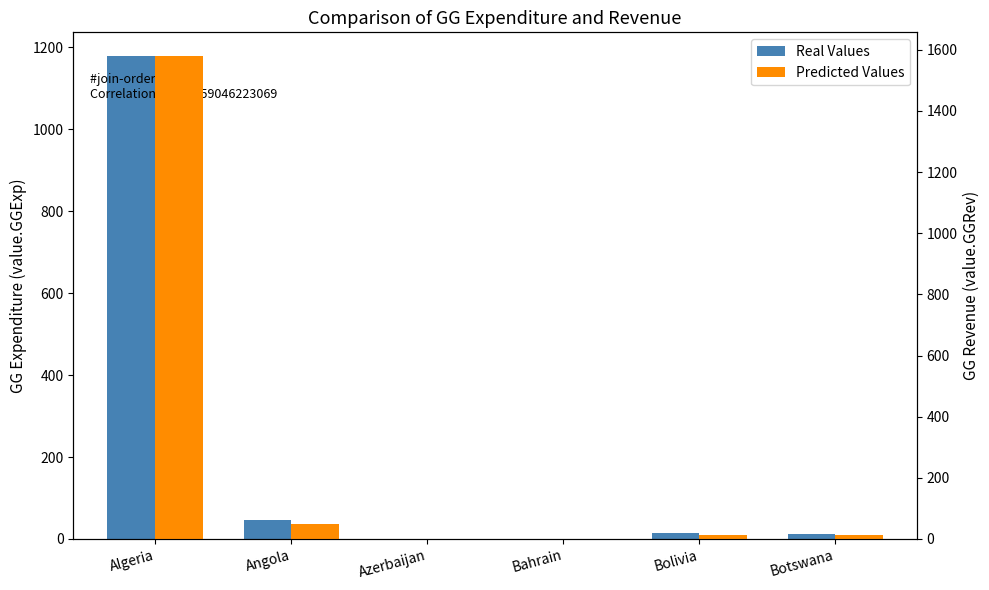

Which series has the widest spread of values?

Predicted Values